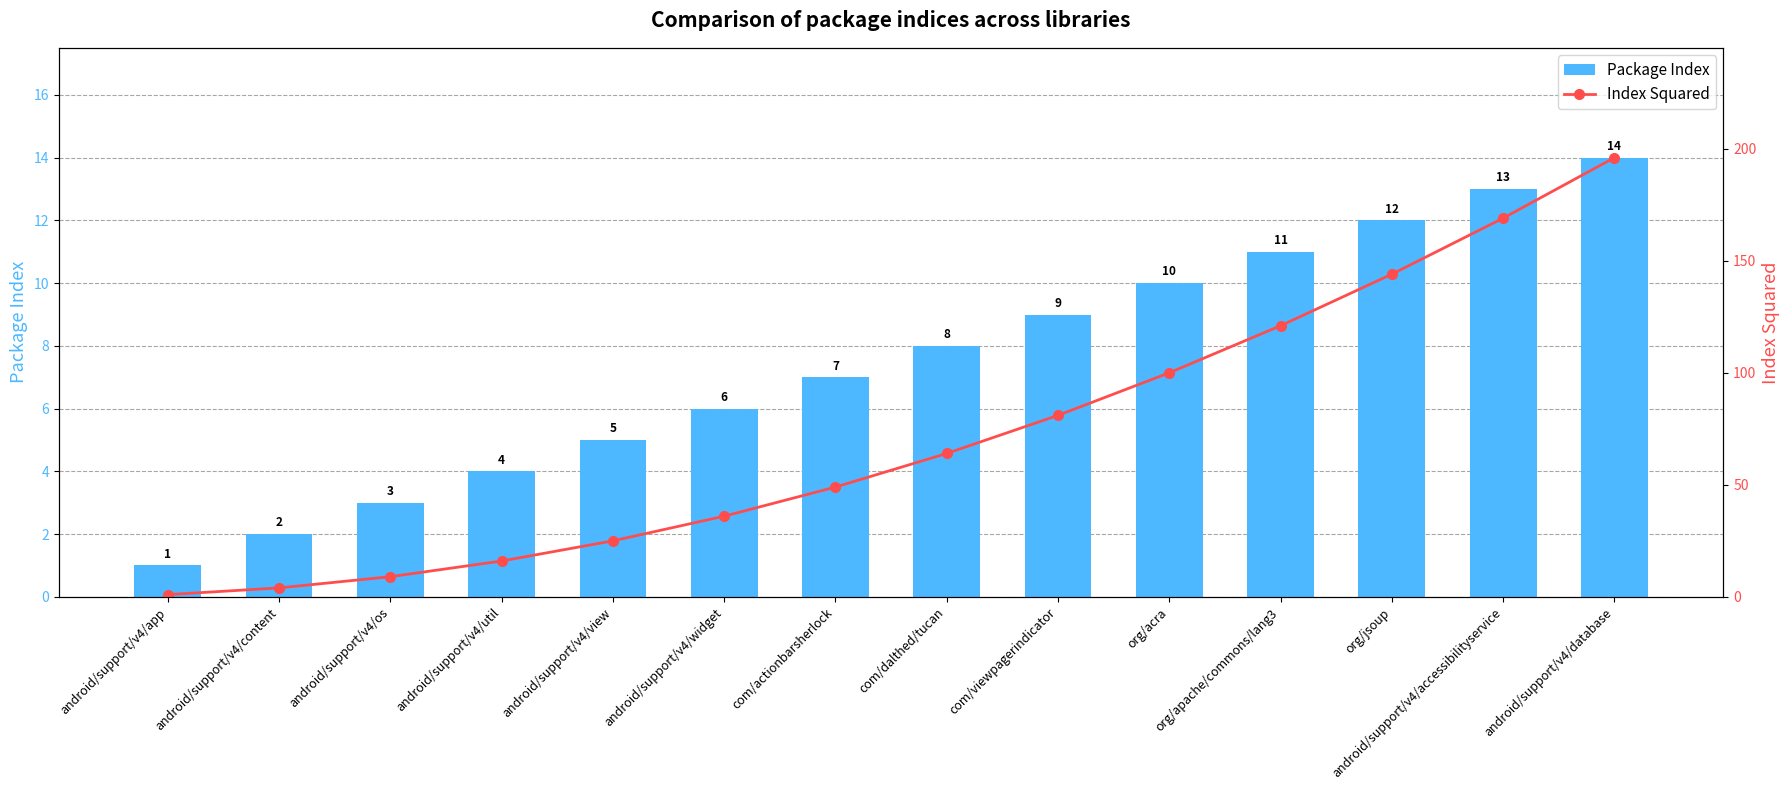

What position from the left is com/actionbarsherlock?

7